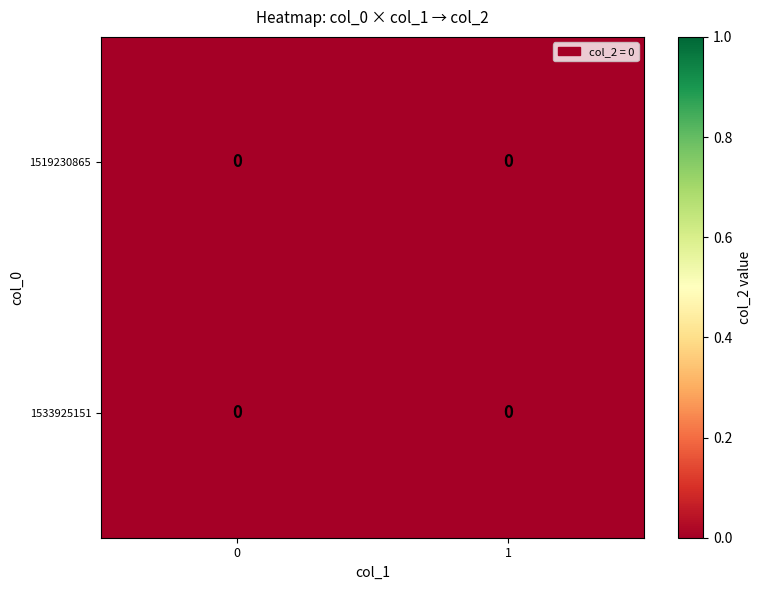

Is it true that 1519230865 equals 0 at 0?

True